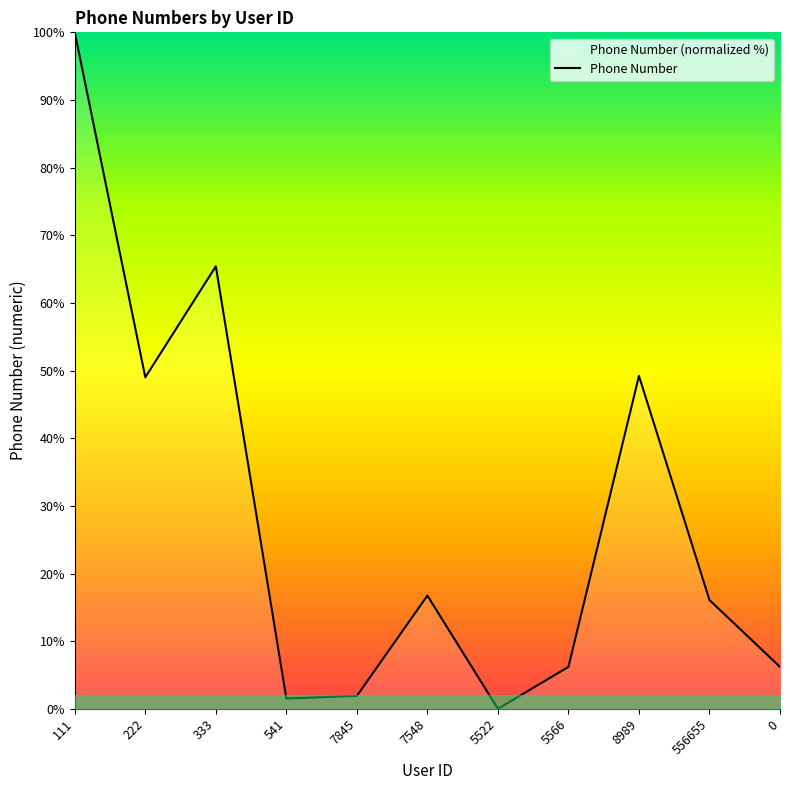

What is the label of the 2nd point from the left?

222